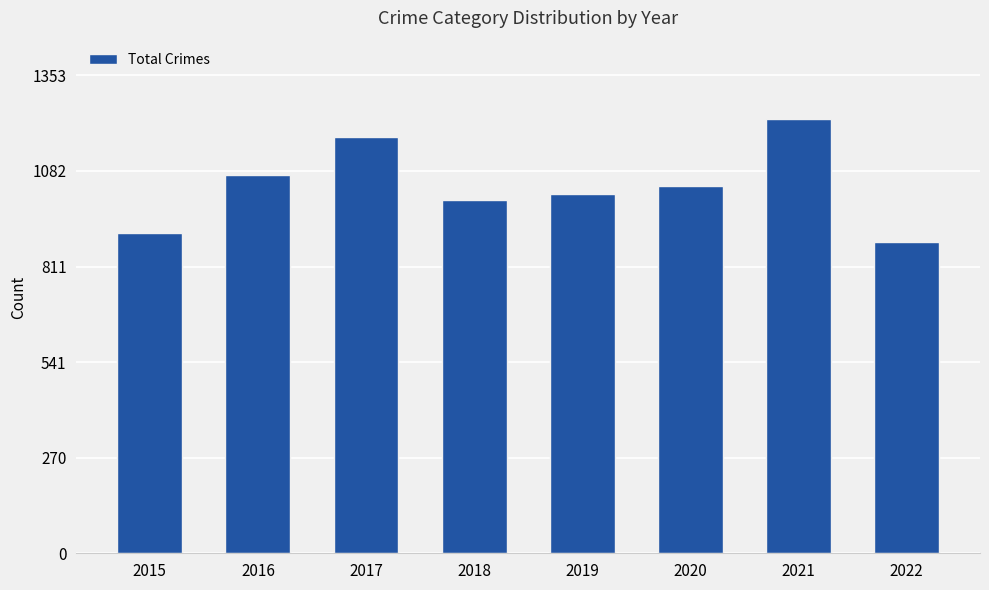

Reading right to left, extract all data points from this chart.

2022=882	2021=1230	2020=1041	2019=1016	2018=1000	2017=1178	2016=1072	2015=908